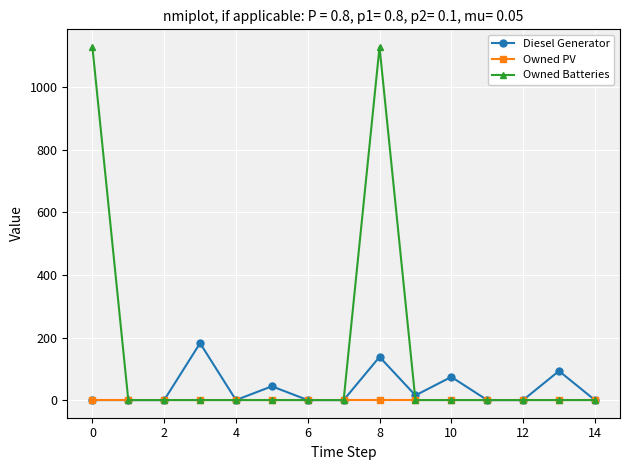

What is the maximum value shown in the chart?

1129.0